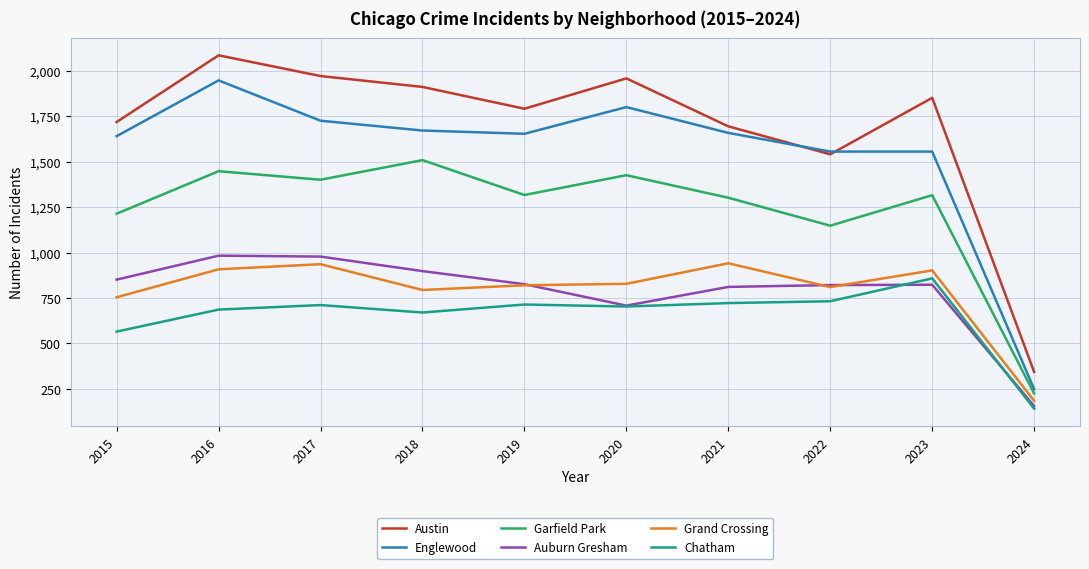

True or false: Austin and Chatham cross at least once.

False